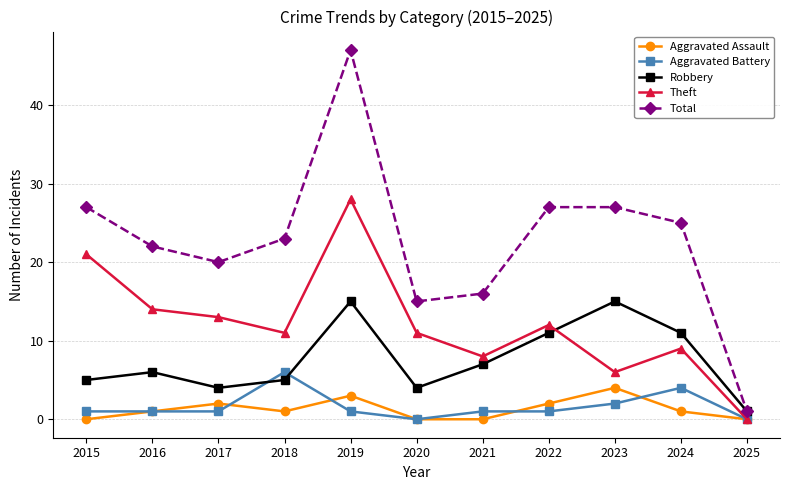

True or false: Theft has more than 0 interior local peaks.

True